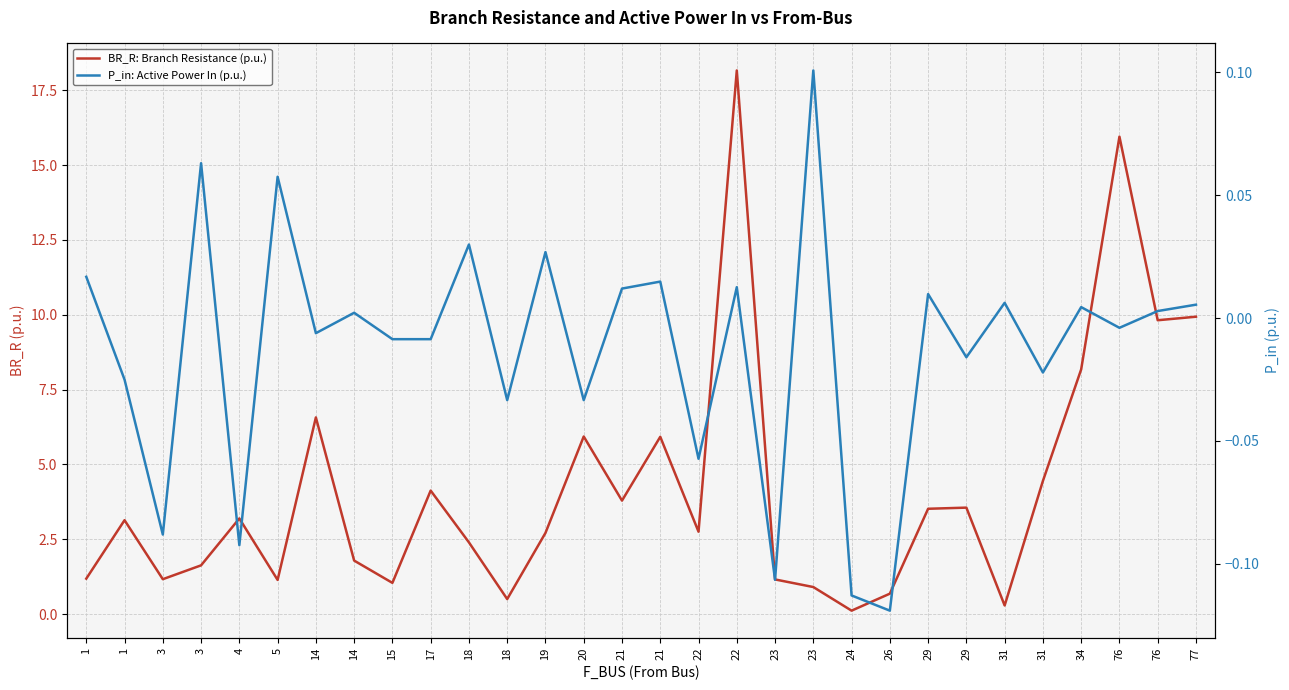

What is the sum of all P_in: Active Power In (p.u.) values?

-0.4